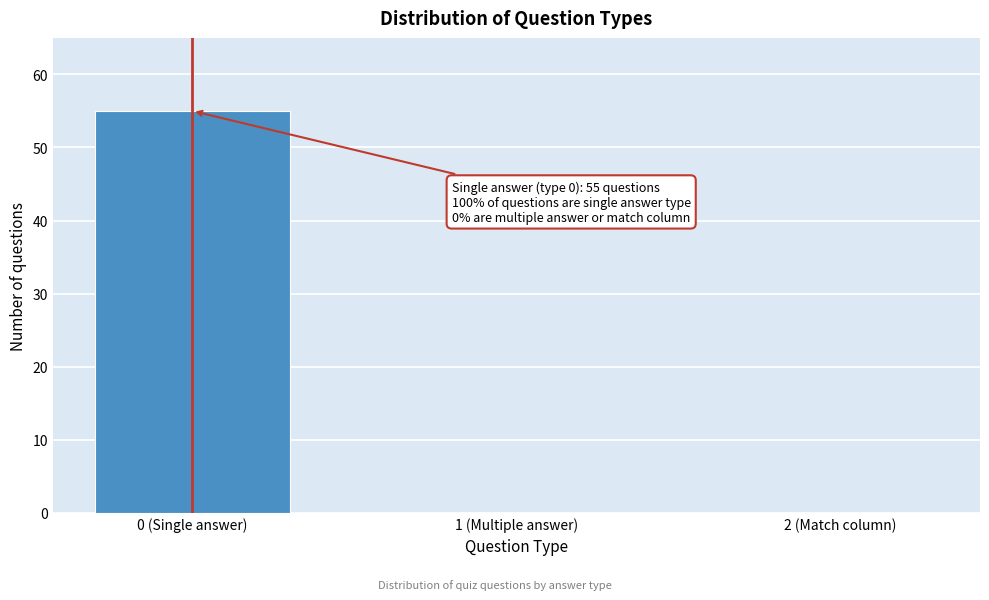

Reading right to left, what are all the values shown in this chart?

2 (Match column)=0	1 (Multiple answer)=0	0 (Single answer)=55